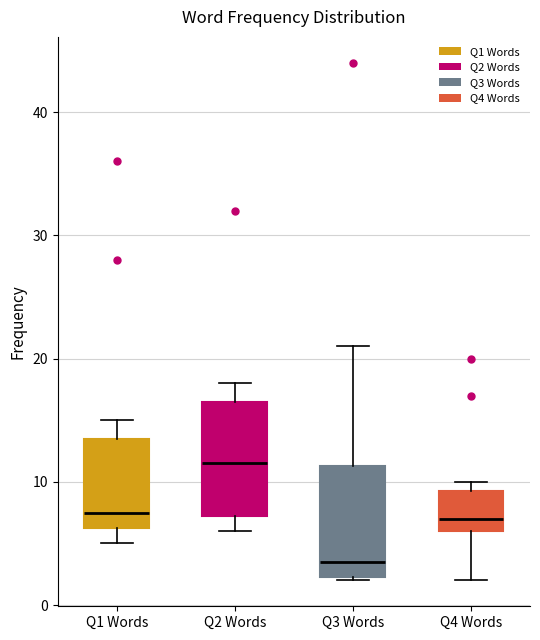

Reading left to right, transcribe this box plot: for each box, give where its median line is, the range the box spans, and where its two whiskers end, as read against the y-axis. The values are not printed on the chart, so give them approximately, as read against the axis.

Q1 Words: median 8, box 6 to 14, whiskers 5 to 15
Q2 Words: median 12, box 7 to 17, whiskers 6 to 18
Q3 Words: median 4, box 2 to 11, whiskers 2 to 21
Q4 Words: median 7, box 6 to 9, whiskers 2 to 10